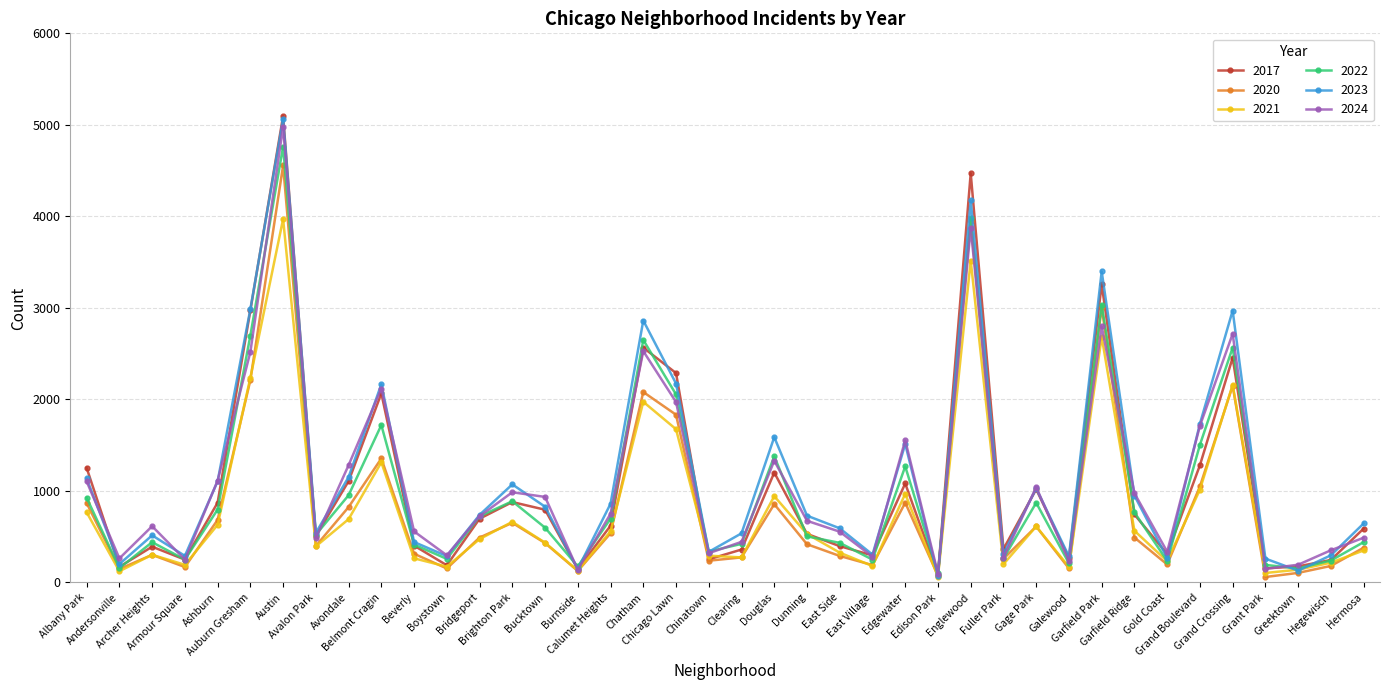

Which series has the largest range (max minus min)?

2017